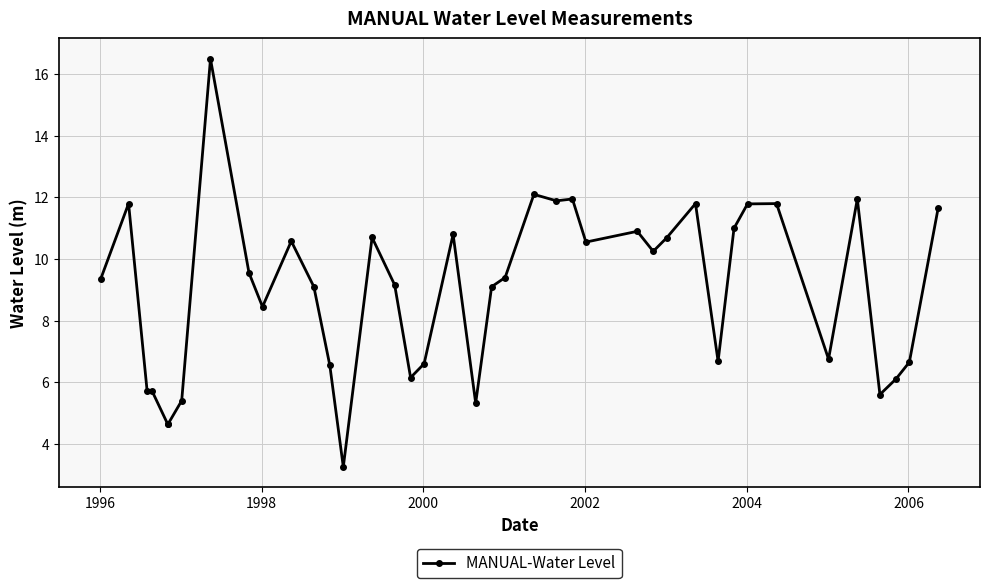

What is the value of the 10th point from the left?

8.4